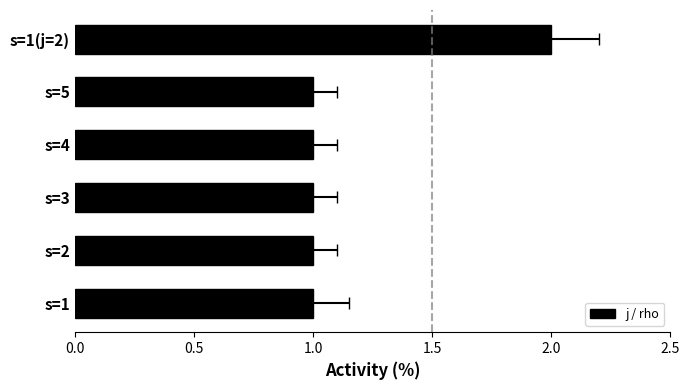

What is the value of the 2nd bar from the left?

1